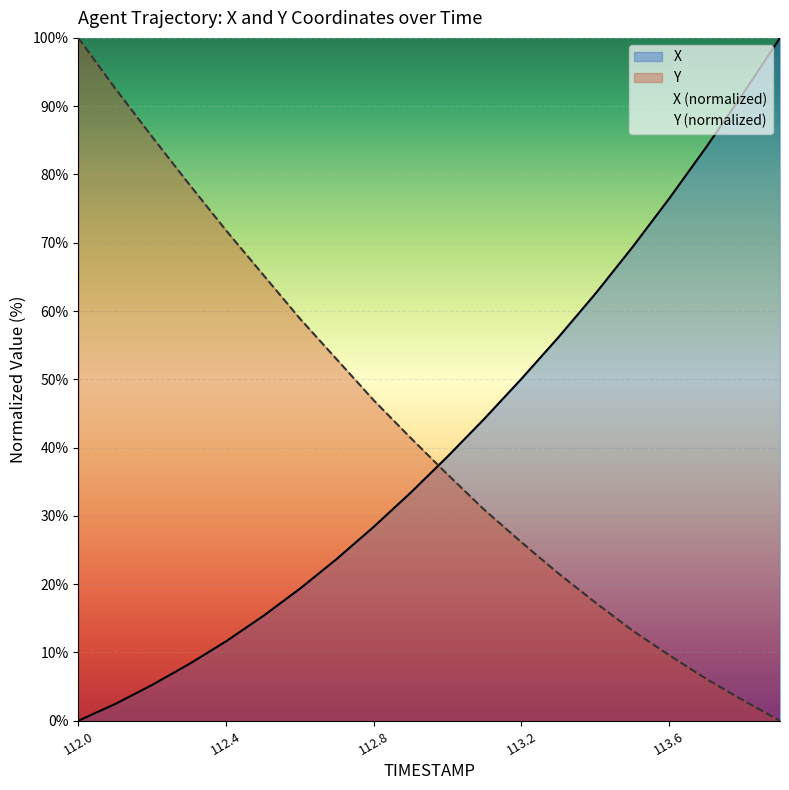

What value does the X series have at 112.6?

19.3